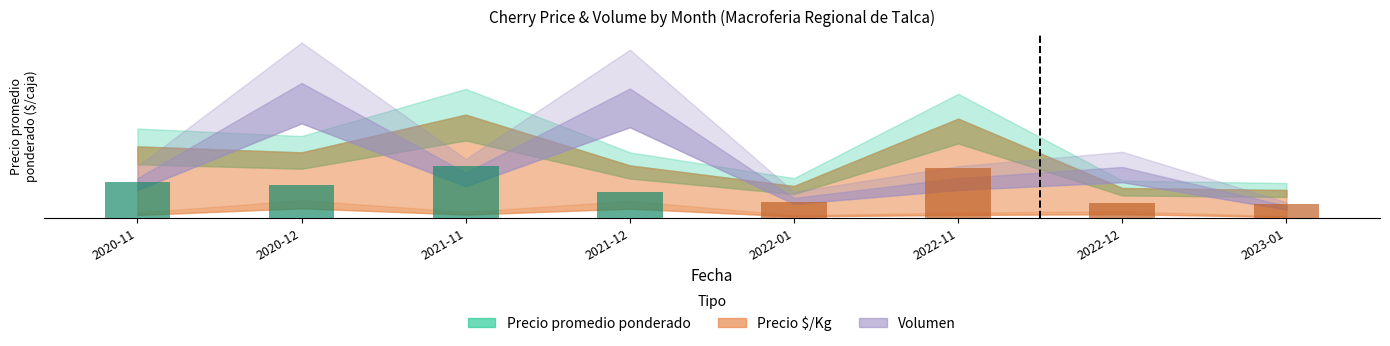

Are the bars horizontal?

No